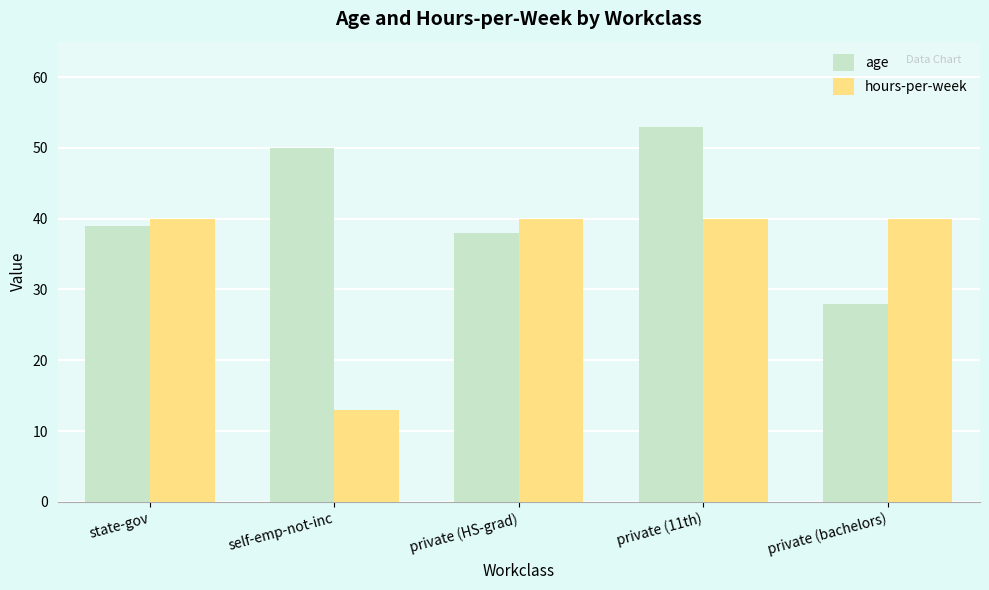

What is the value of the age bar at the 4th from the left?

53